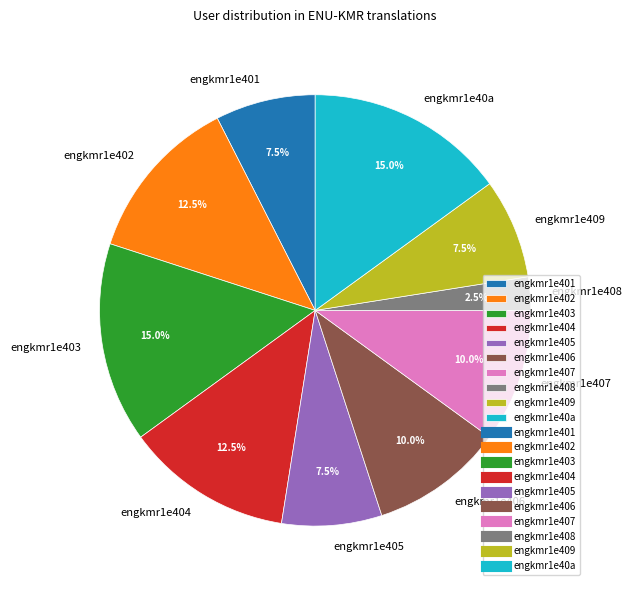

What percentage is the engkmr1e403 slice, to the nearest percent?

15%